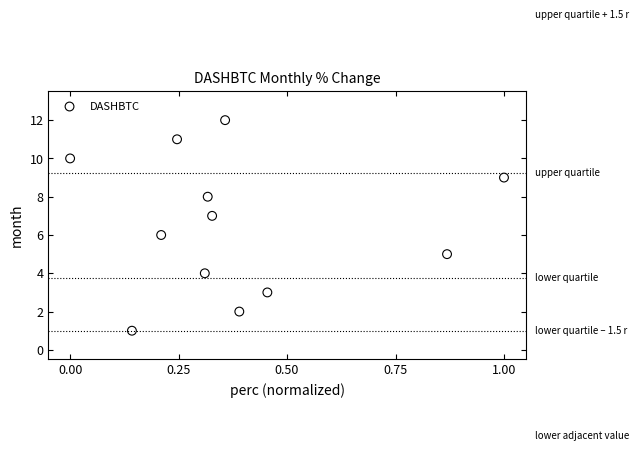

What is the range of Y values (max minus min)?

11